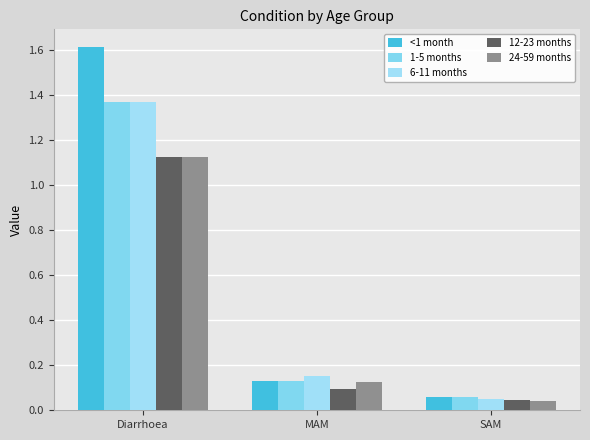

Rank the categories by 6-11 months value from lowest to highest.

SAM, MAM, Diarrhoea